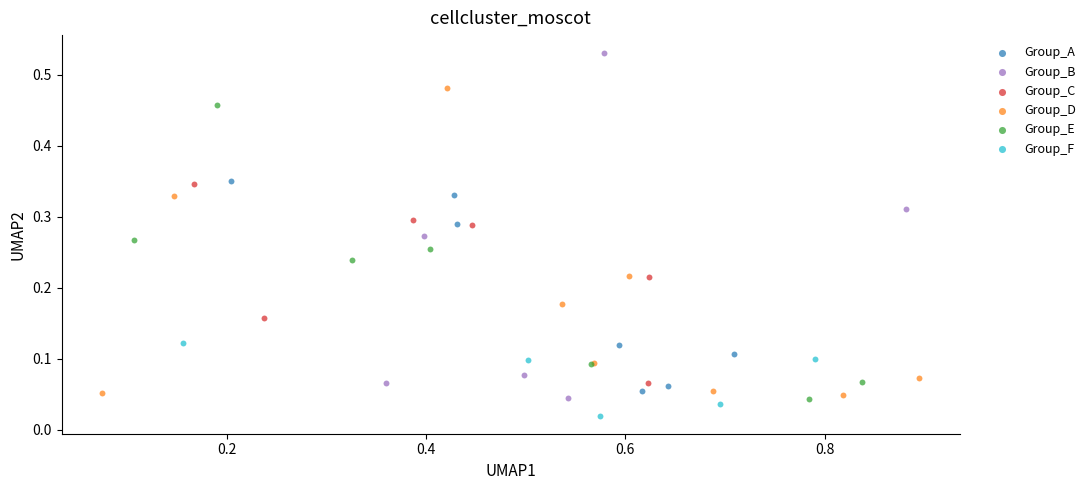

Which series has the largest Y range (max minus min)?

Group_B